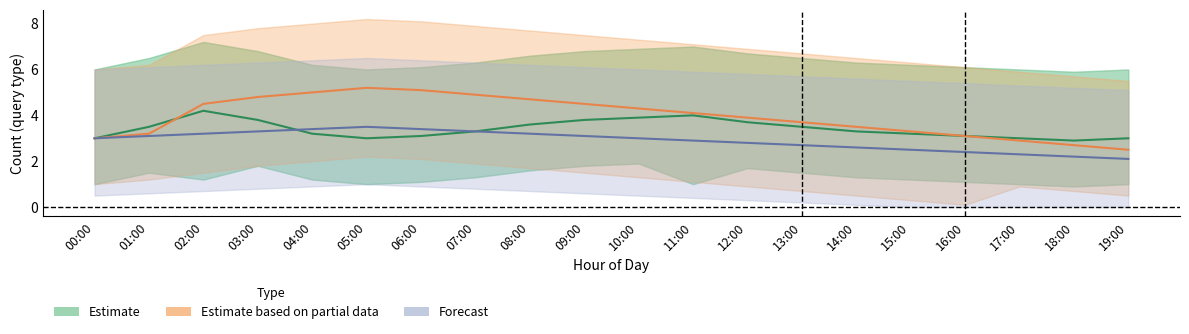

How many intersections are there between Forecast and Estimate?

1